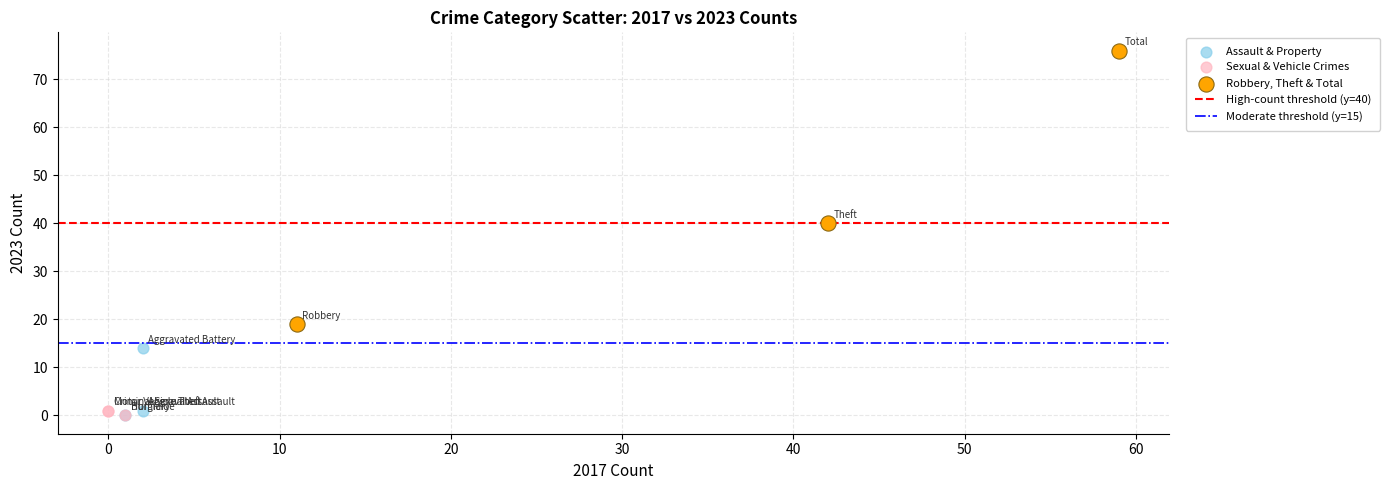

Which series has the widest spread of Y values?

Robbery, Theft & Total